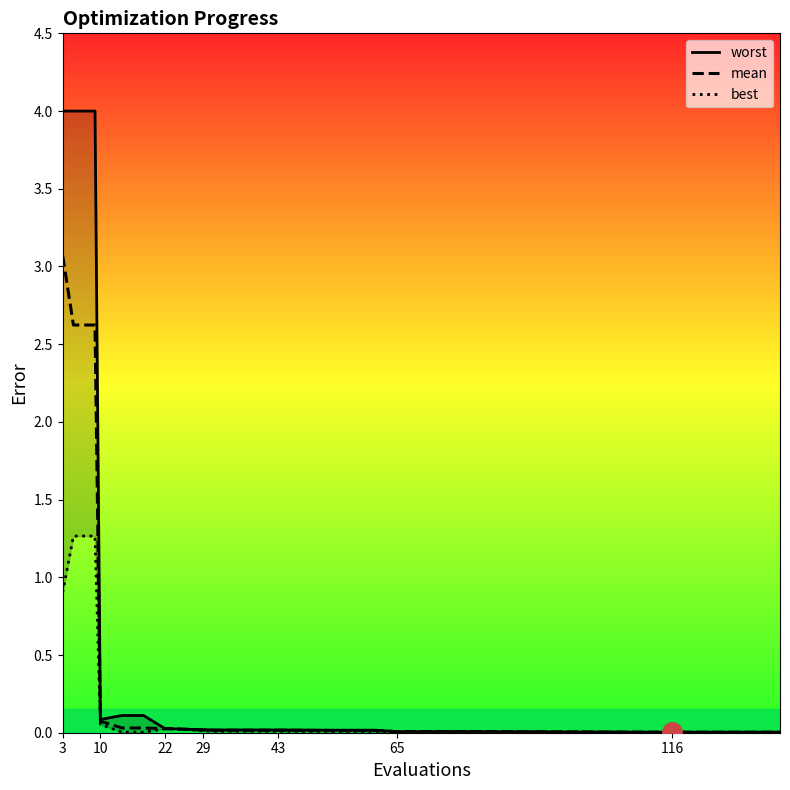

Reading right to left, list all the values displayed in this chart.

worst: 0.0	0.0	0.0	0.0	0.0	0.0	0.0	0.0	0.0	0.0	0.0	0.0	0.0	0.0	0.1	0.1	0.1	4.0	4.0	4.0
mean: 0.0	0.0	0.0	0.0	0.0	0.0	0.0	0.0	0.0	0.0	0.0	0.0	0.0	0.0	0.0	0.0	0.1	2.6	2.6	3.1
best: 0.0	0.0	0.0	0.0	0.0	0.0	0.0	0.0	0.0	0.0	0.0	0.0	0.0	0.0	0.0	0.0	0.1	1.3	1.3	0.9